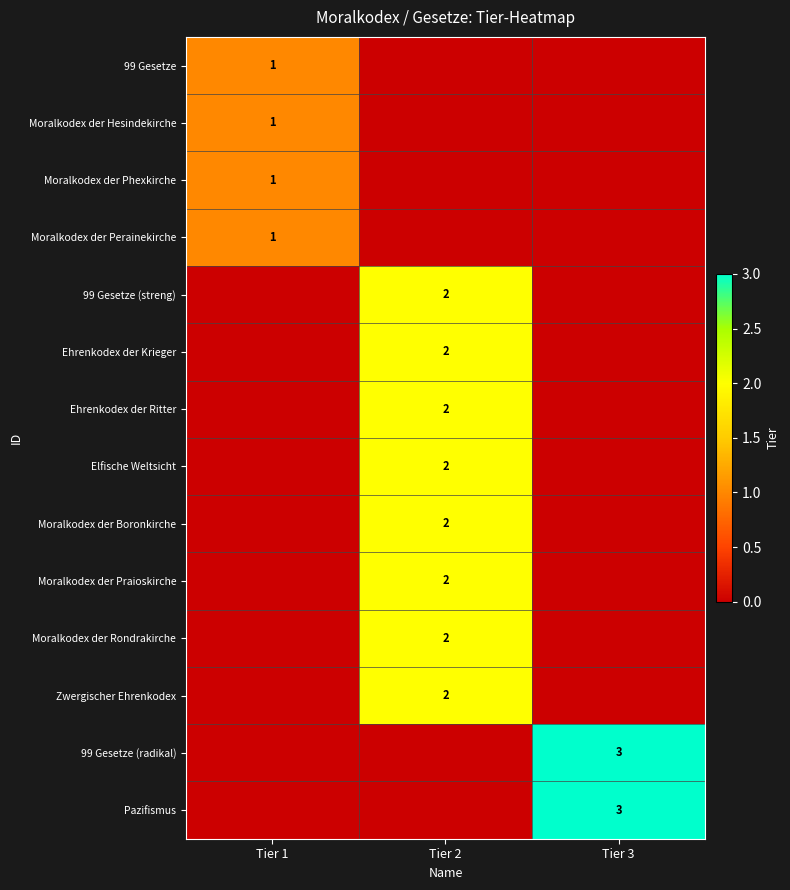

Which category has the lowest value across all series?

Tier 2